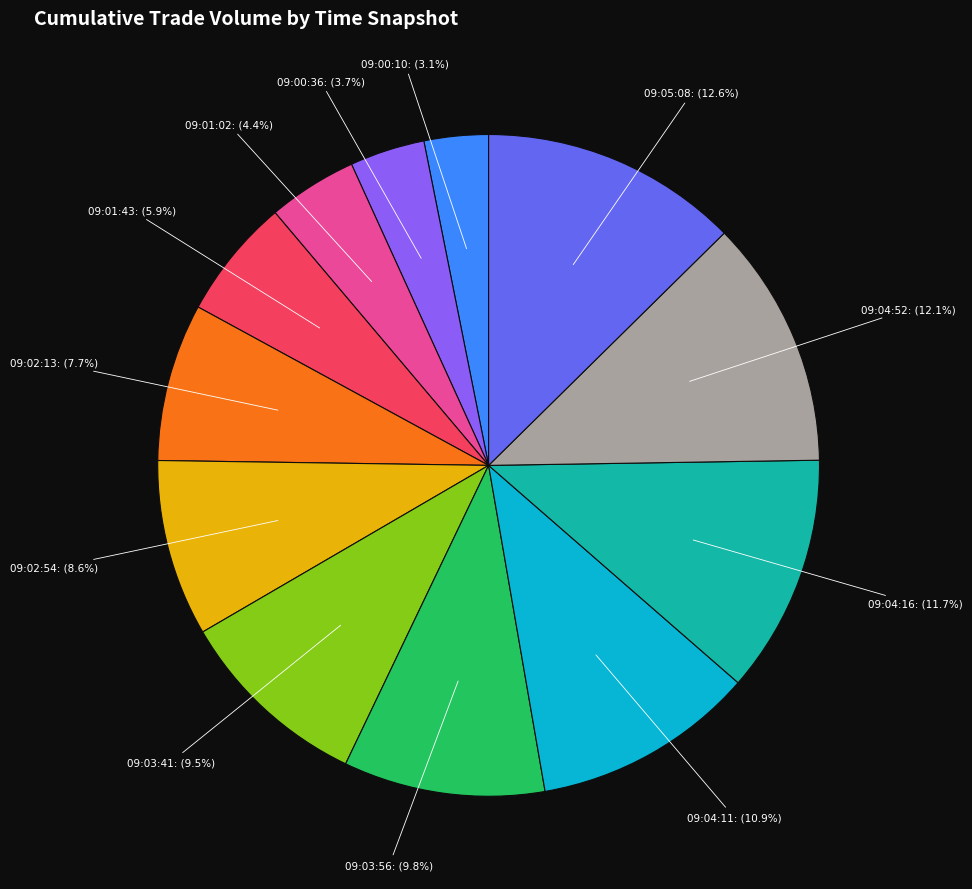

Does any single category account for the majority?

No